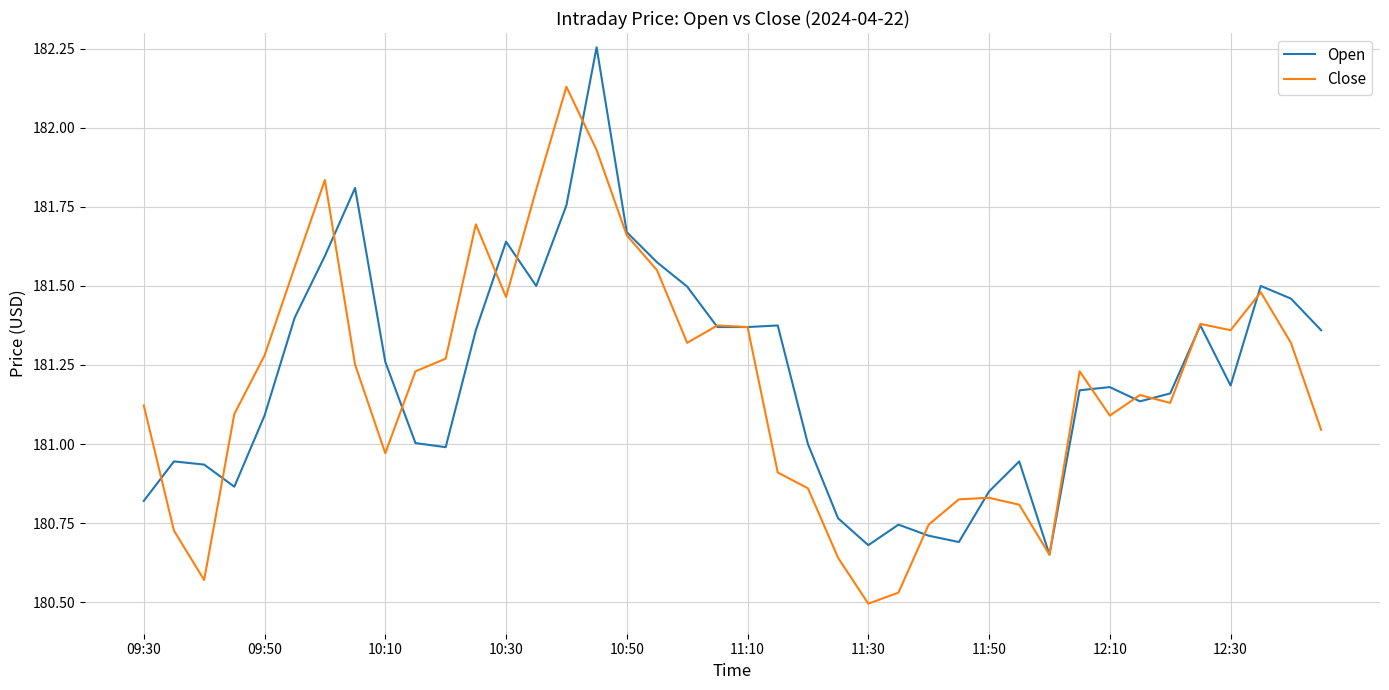

At how many categories does at least one series exceed 182?

2